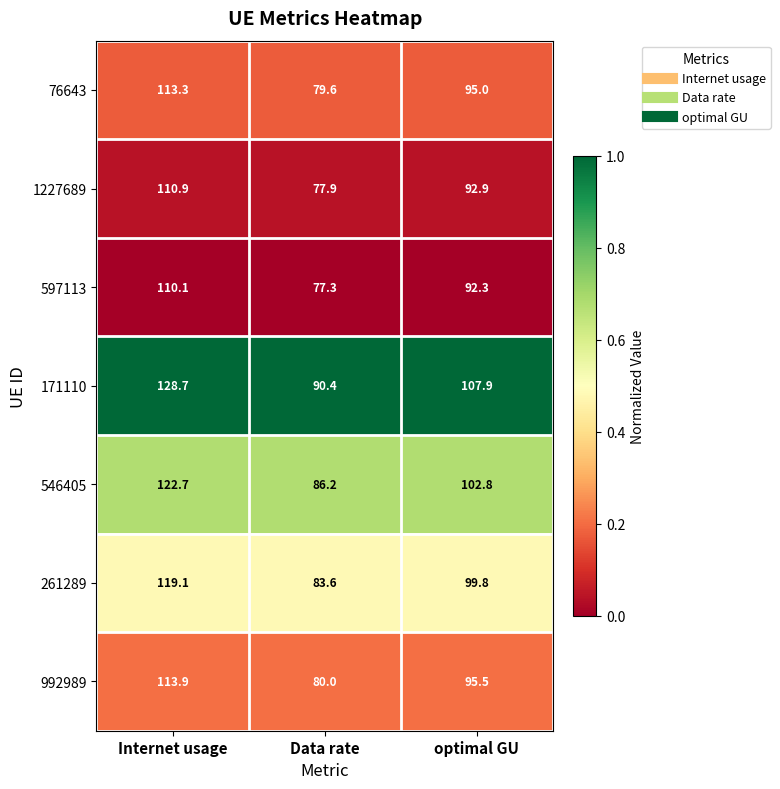

Rank the series by their maximum value, from lowest to highest.

597113, 1227689, 76643, 992989, 261289, 546405, 171110